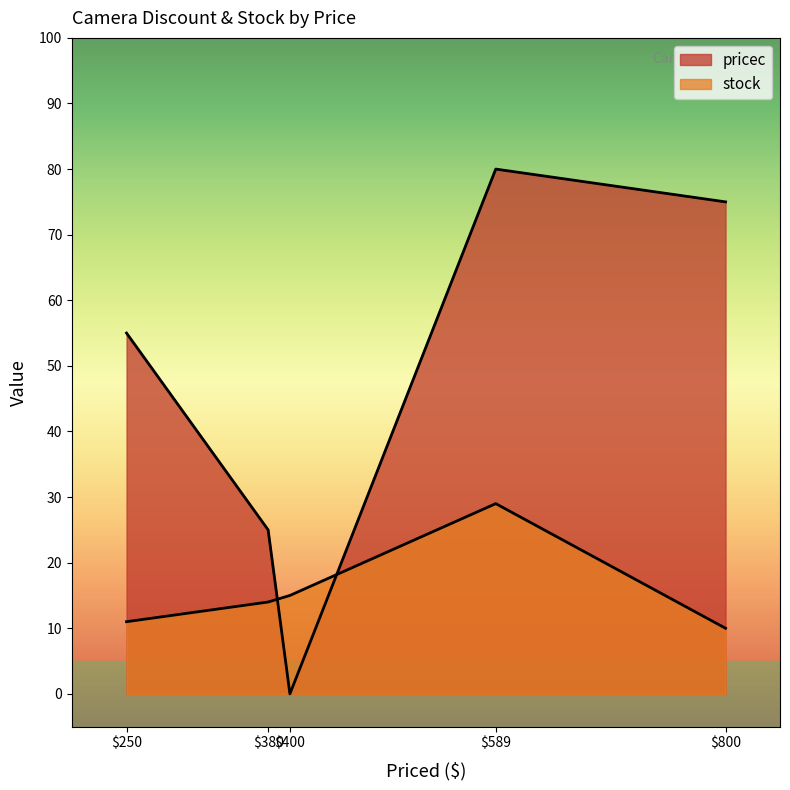

Does the chart have visible grid lines?

No